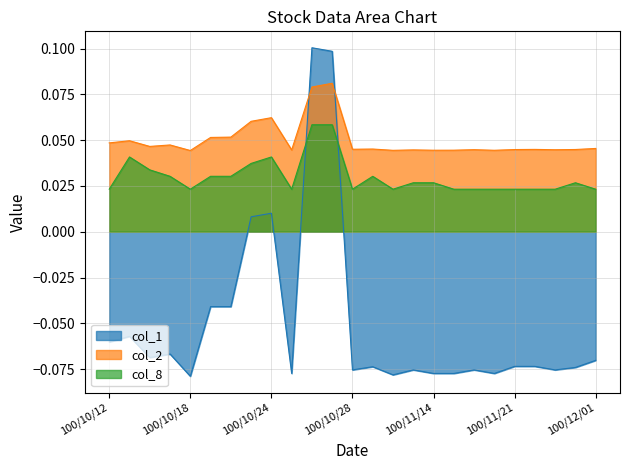

Where do col_2 and col_1 first cross each other?

100/10/25 and 100/10/26